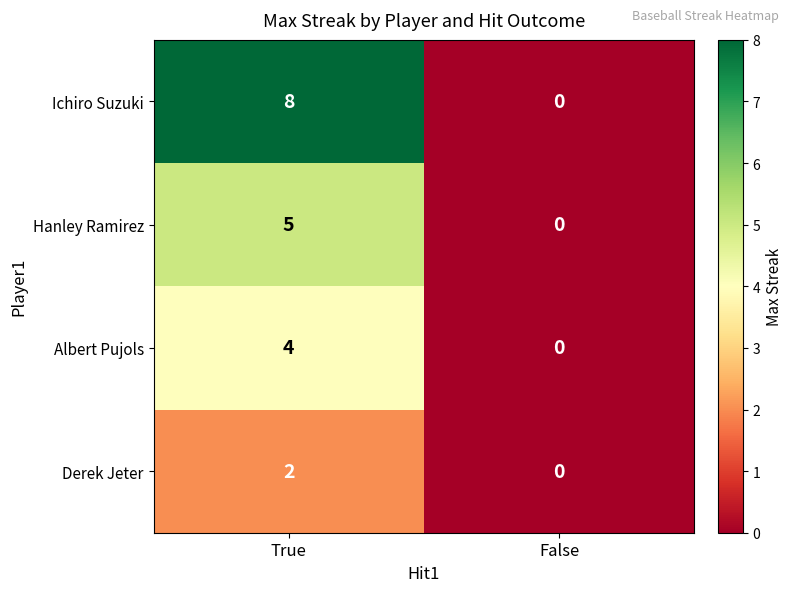

List the series in order of their overall mean, highest first.

Ichiro Suzuki, Hanley Ramirez, Albert Pujols, Derek Jeter